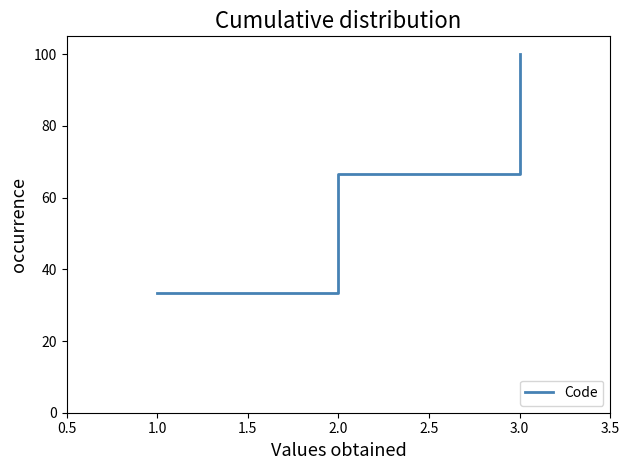

List the labels in order of value, largest first.

3.0, 2.0, 1.0